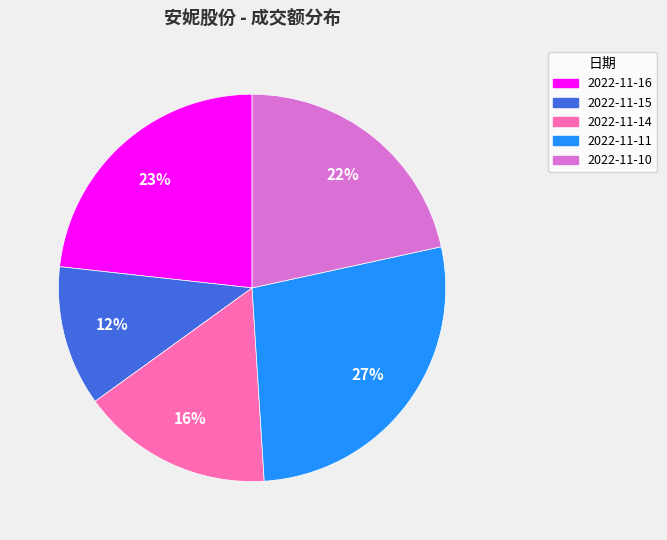

To the nearest percent, what is the average slice percentage?

20%